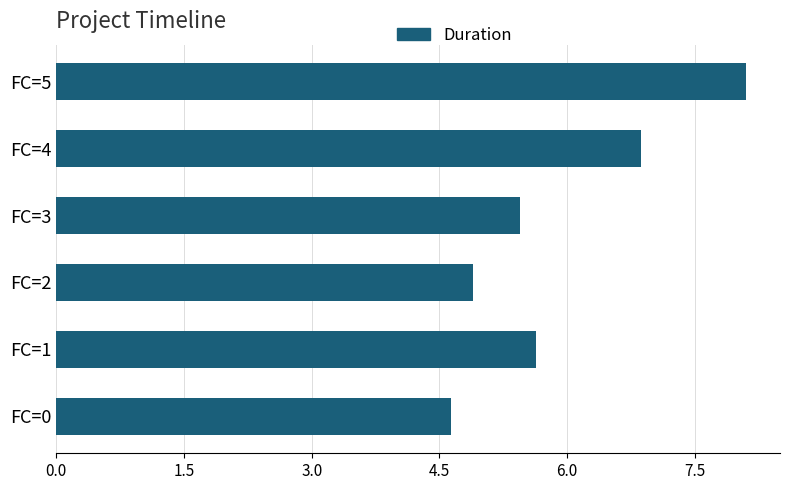

What is the change in value from FC=1 to FC=5?

+2.5